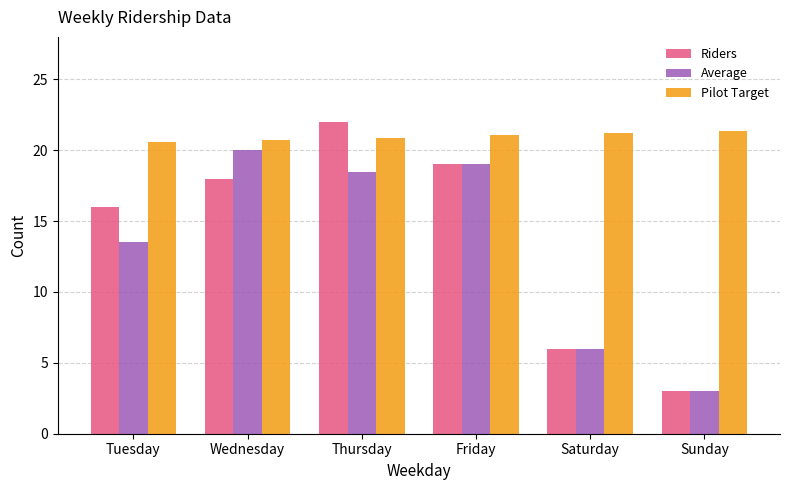

Rank the series by their maximum value, from highest to lowest.

Riders, Pilot Target, Average